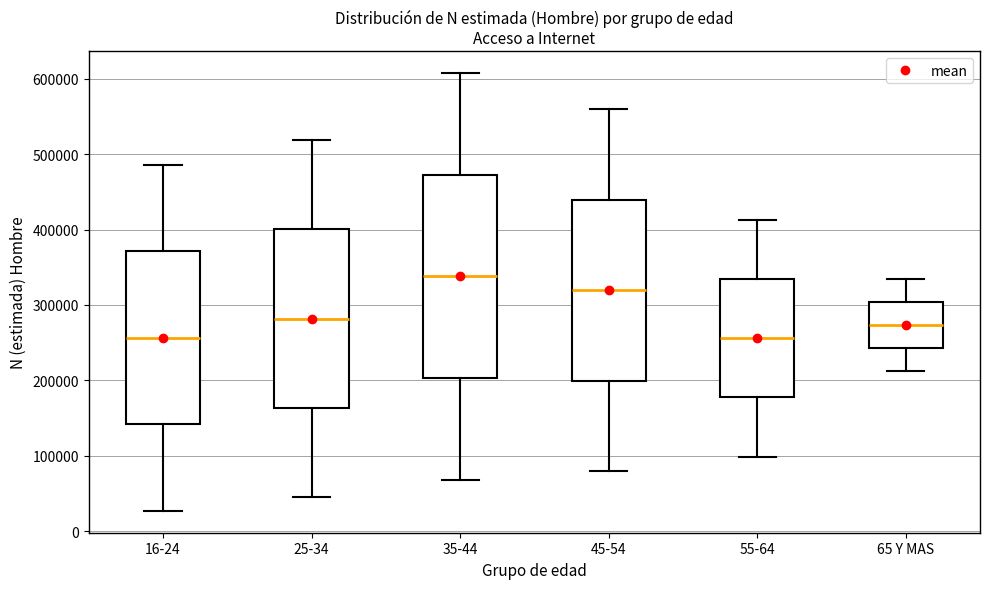

Which box has the highest median line?

35-44